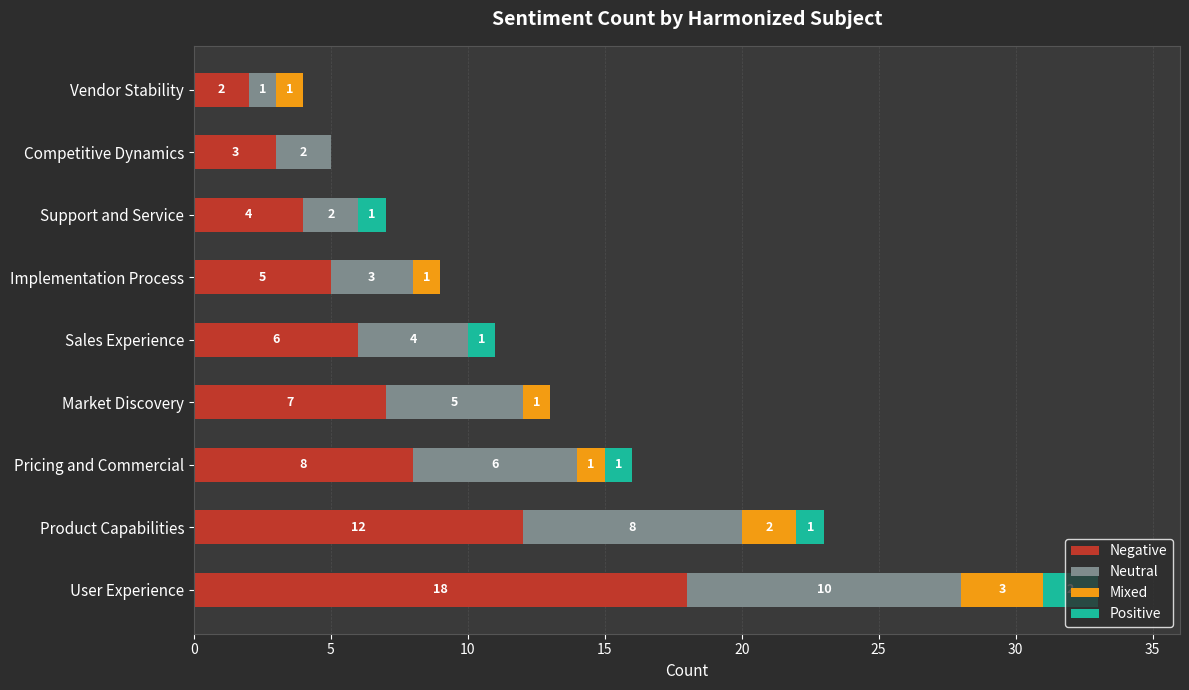

At which category is the sum across all series the highest?

User Experience